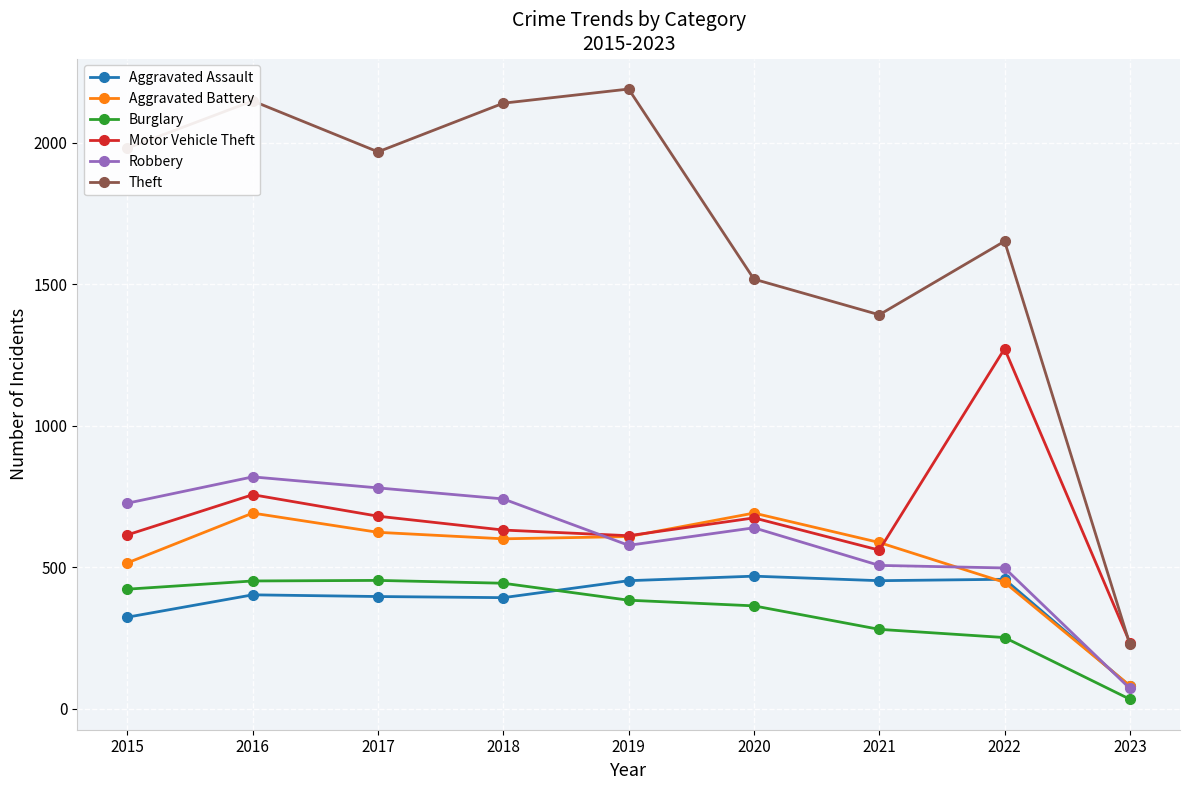

What is the value of the Motor Vehicle Theft point at the 8th from the left?

1272